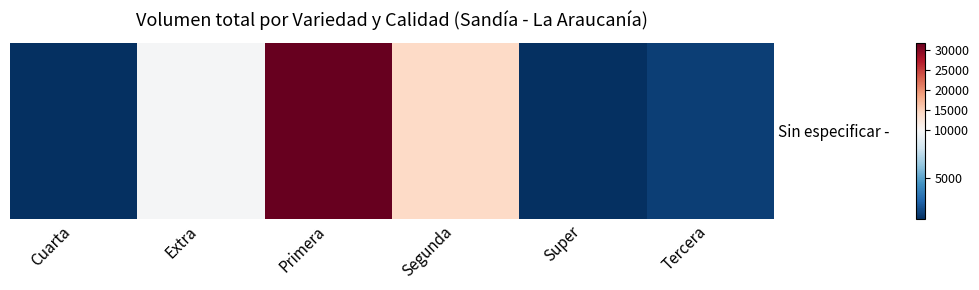

The chart shows a value of 298 at Super. True or false?

False